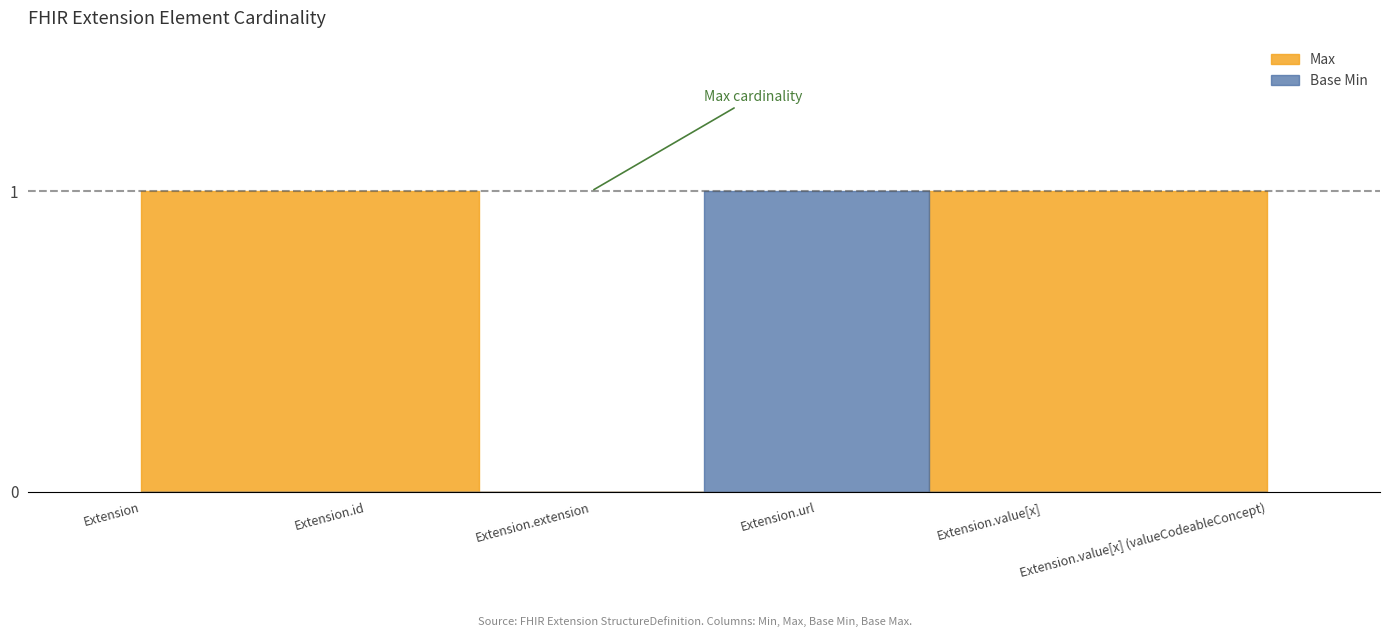

Reading left to right, what are all the values shown in this chart?

Max: 1	1	0	0	1	1
Base Min: 0	0	0	1	0	0